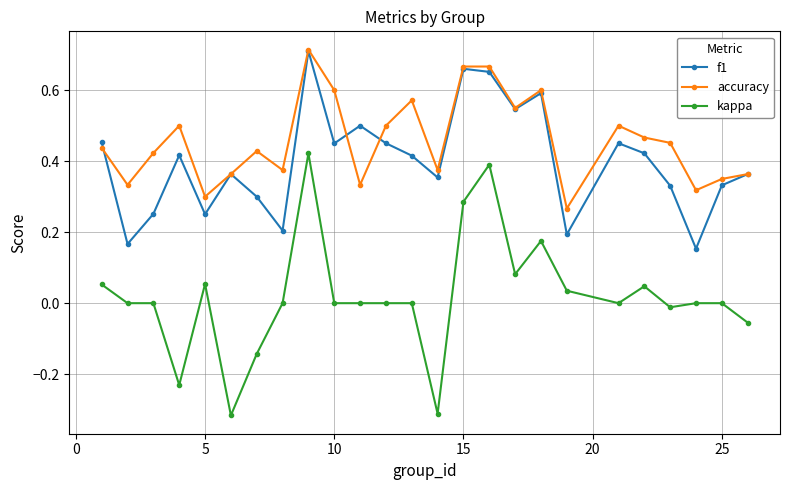

Which series has the largest total across all categories?

accuracy